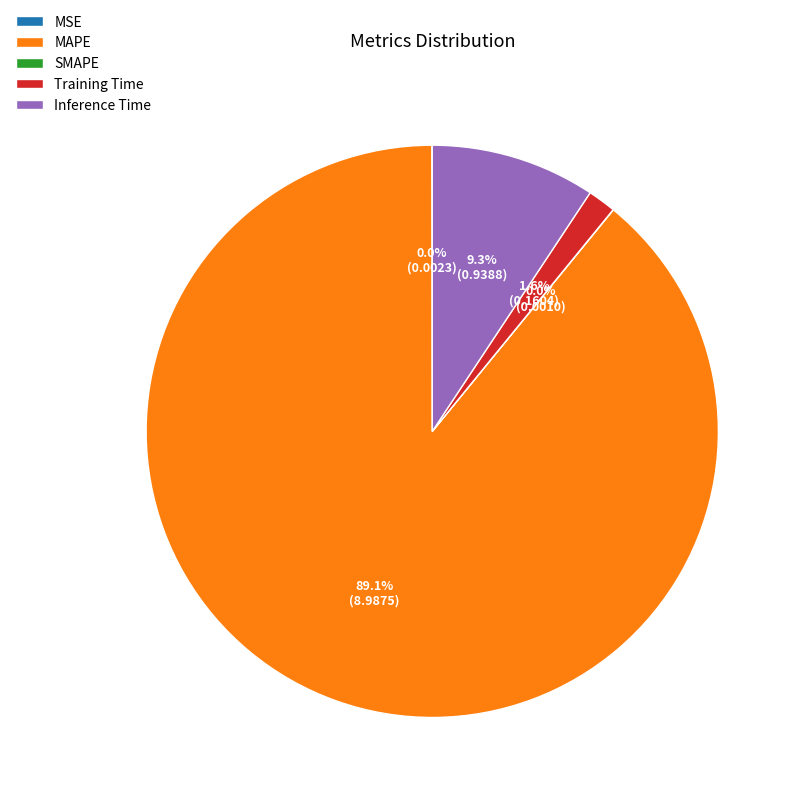

How much of the chart is everything except Inference Time?

90.7%